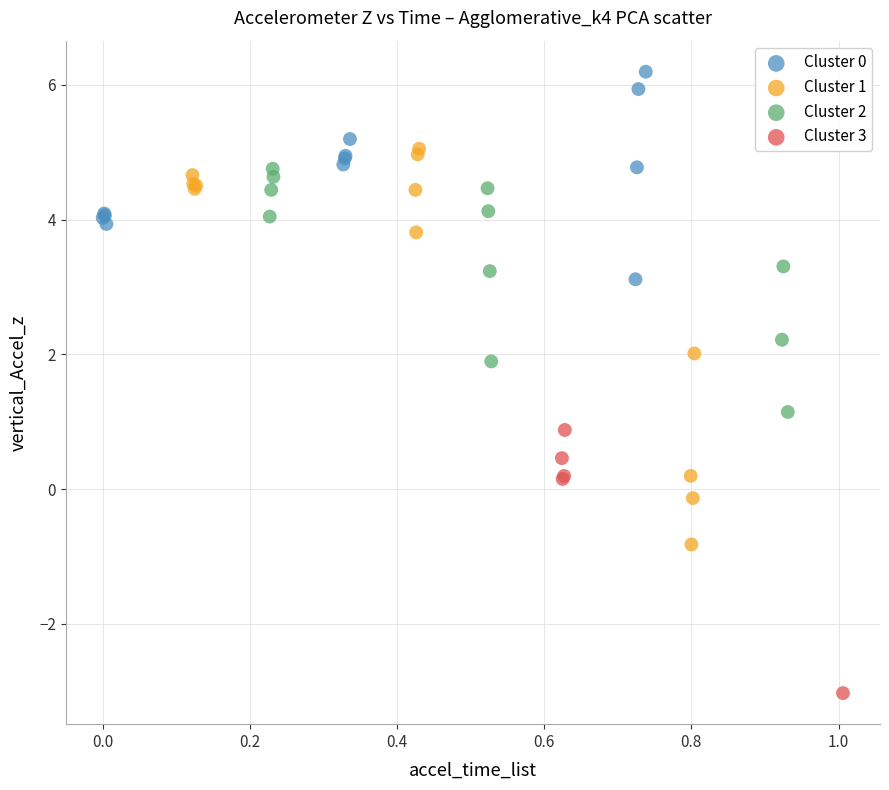

Which series contains the highest Y value?

Cluster 0